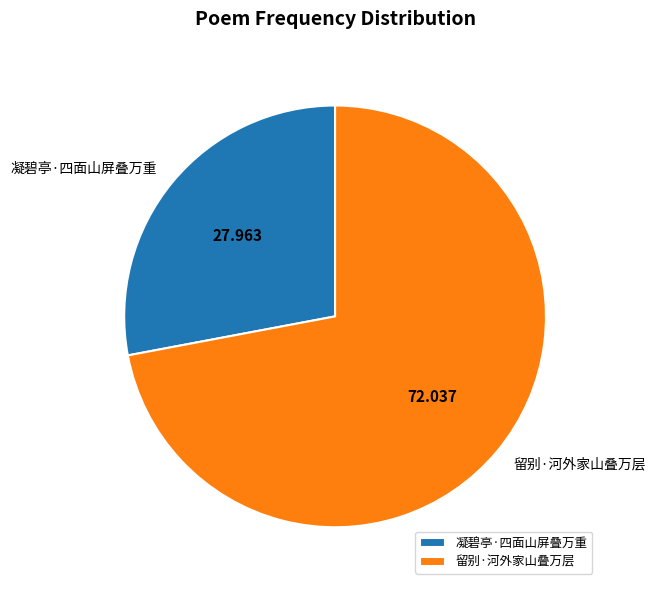

The 凝碧亭·四面山屏叠万重 slice represents 14% of the pie. True or false?

False